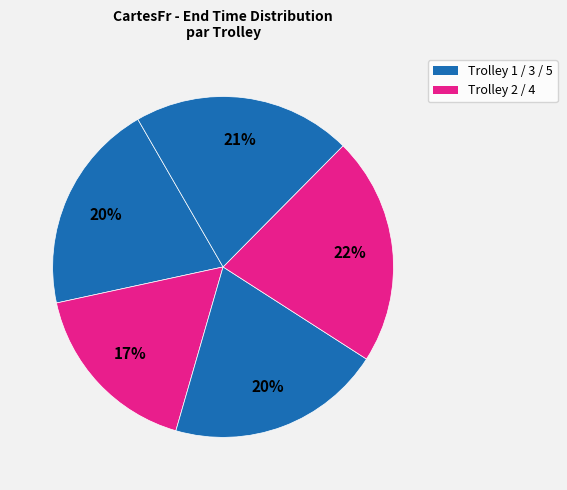

How many segments does this pie chart have?

5